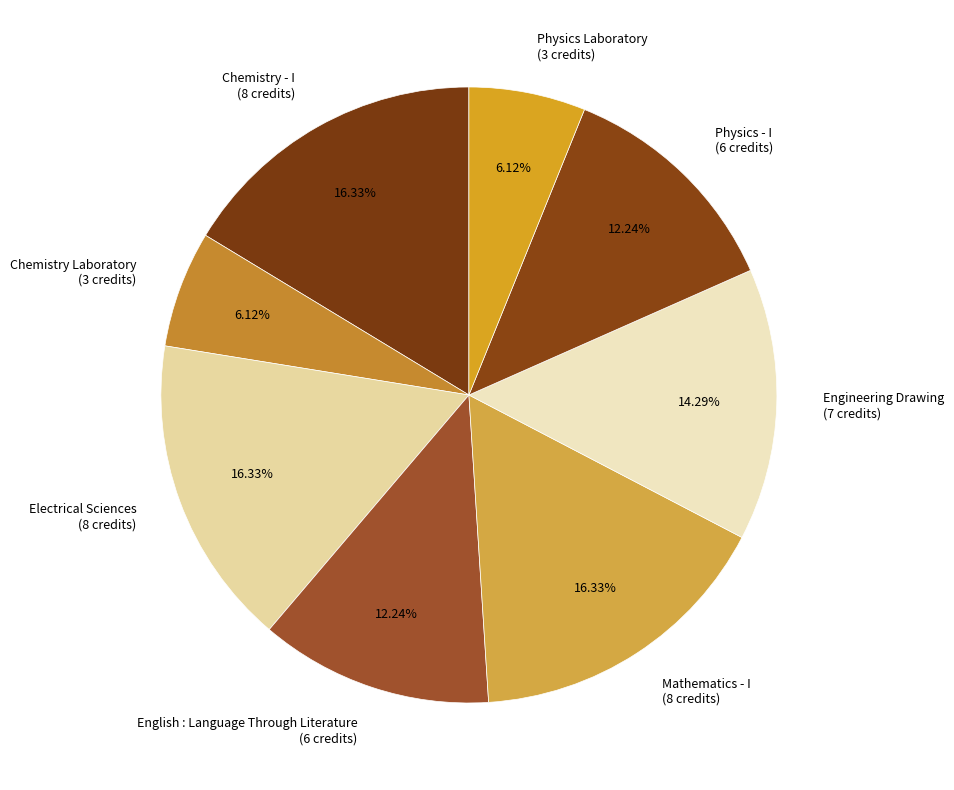

To the nearest percent, what is the difference between the largest and smallest slice percentages?

10%